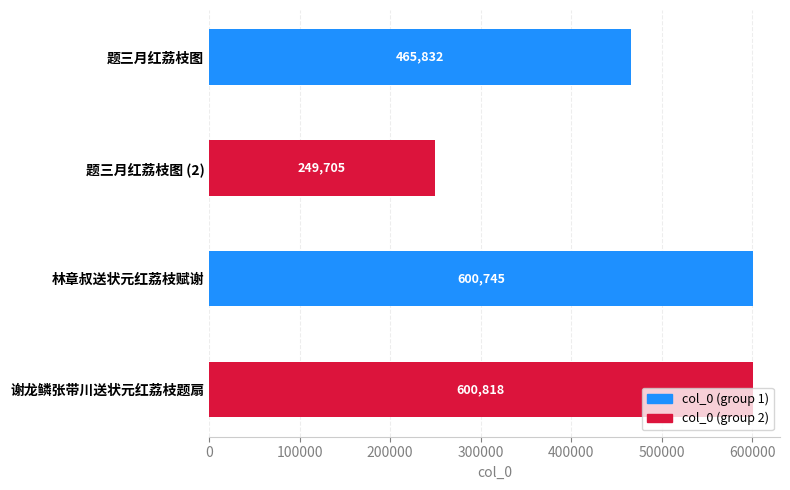

What is the change in value from 题三月红荔枝图 to 题三月红荔枝图 (2)?

-216127